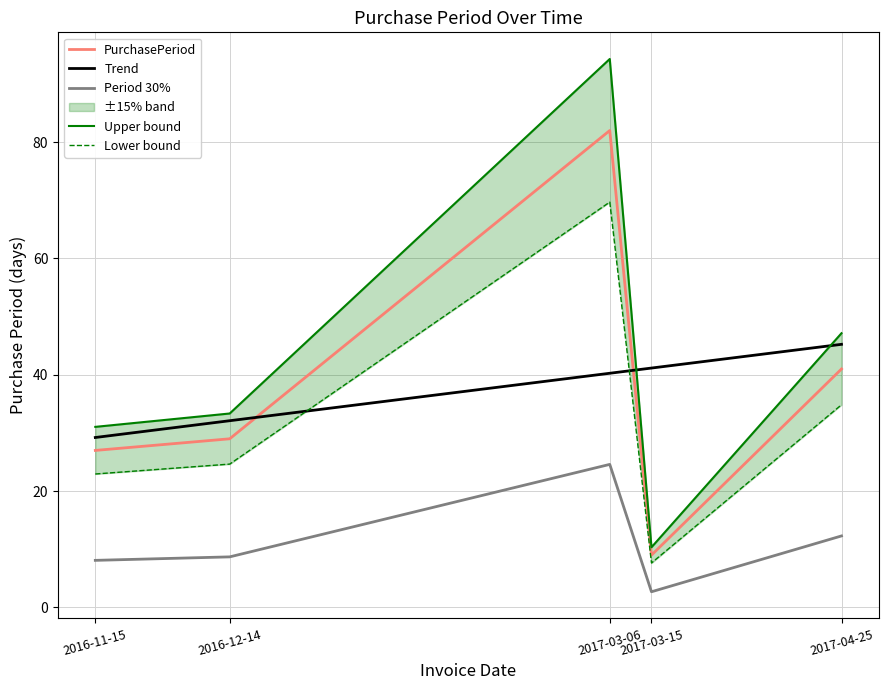

At which label does Period 30% first exceed 8?

2016-11-15